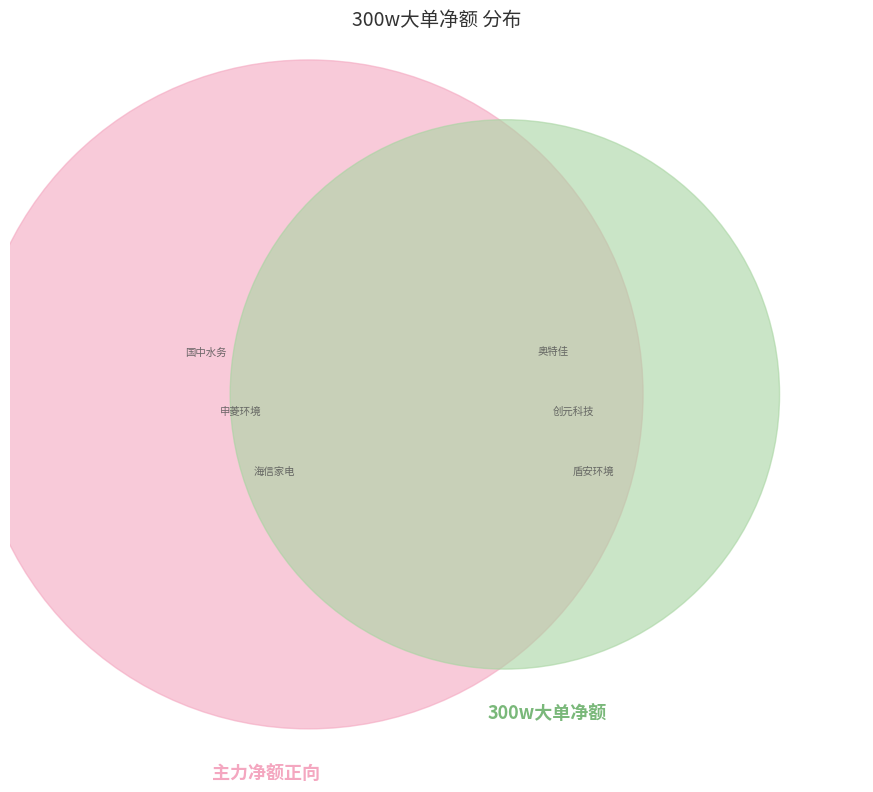

Is it true that 国中水务 is 34% of the pie?

False